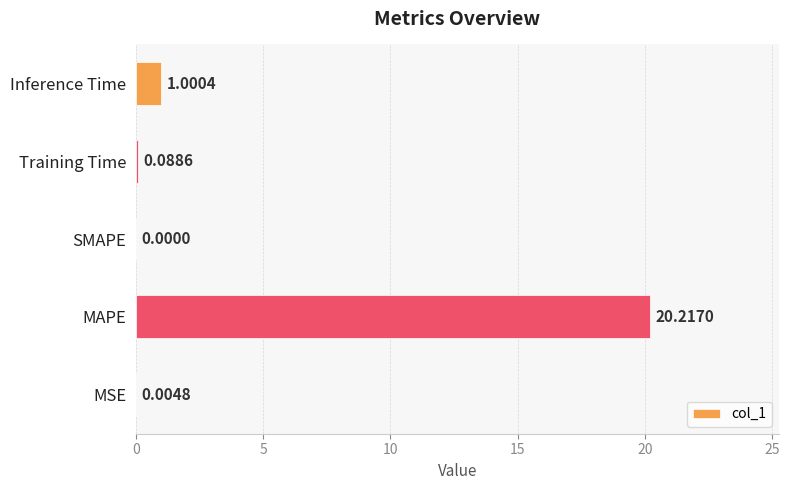

What is the maximum value shown in the chart?

20.2